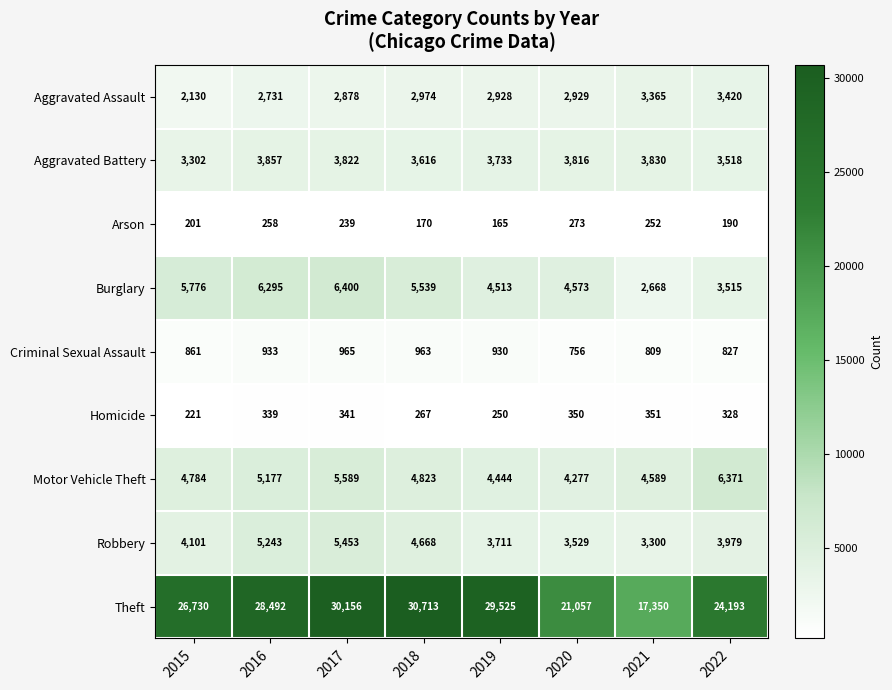

What is the sum of the Burglary values at 2020 and 2017?

10973